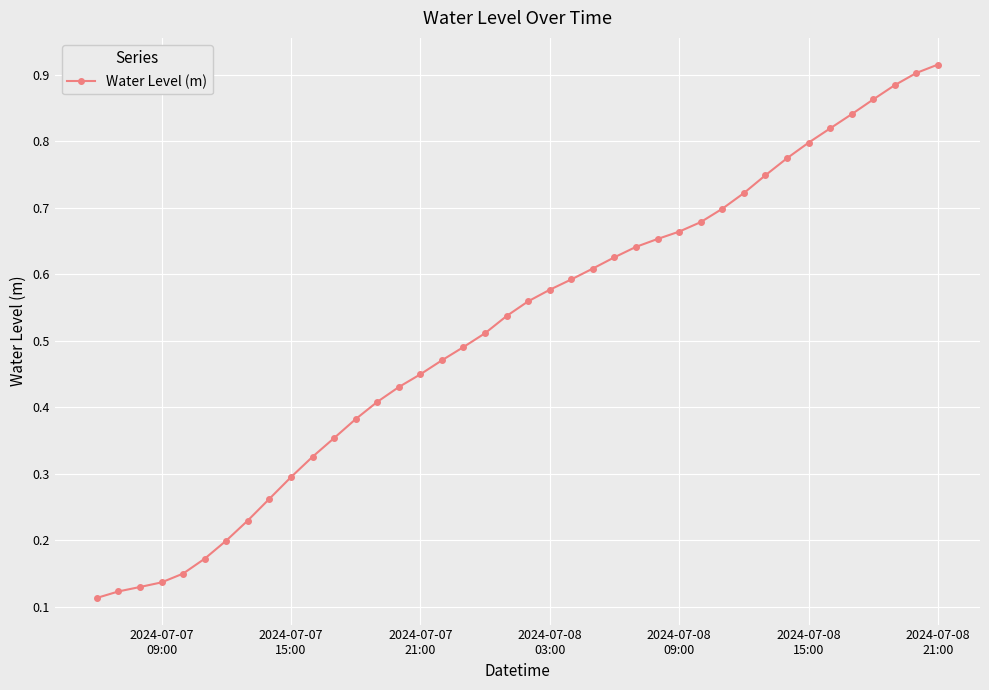

How many values are between 0 and 1?

40